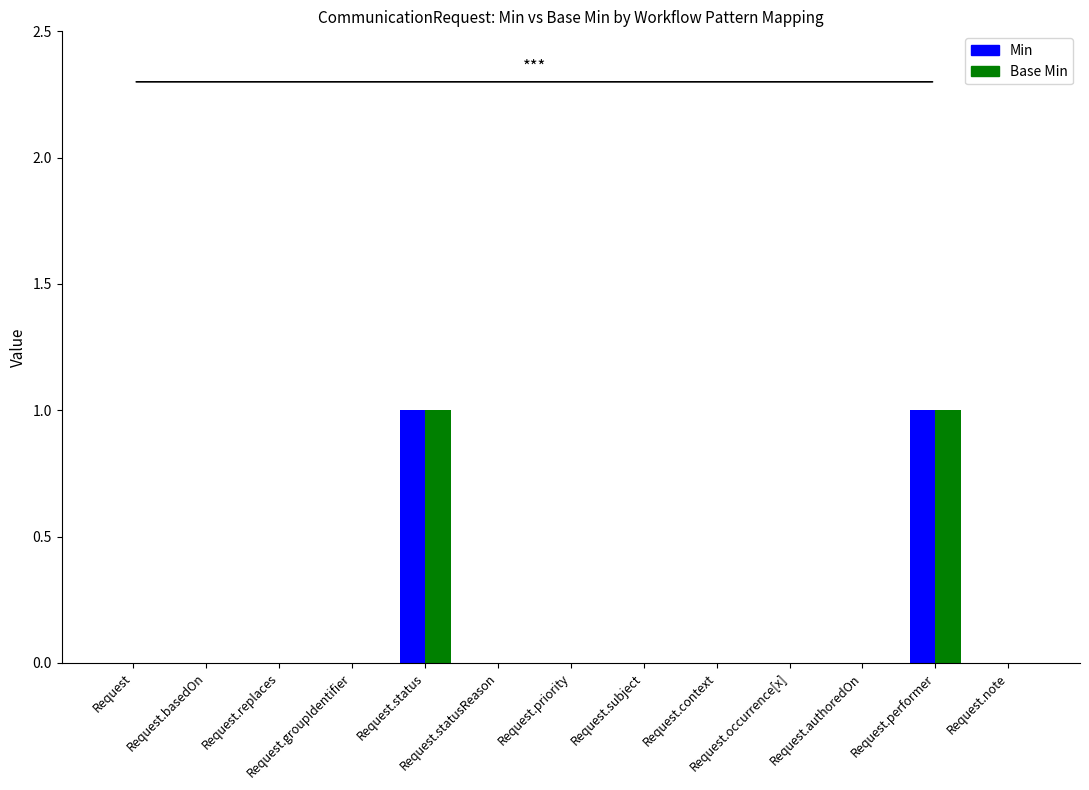

What are all the series names shown in the legend?

Min, Base Min